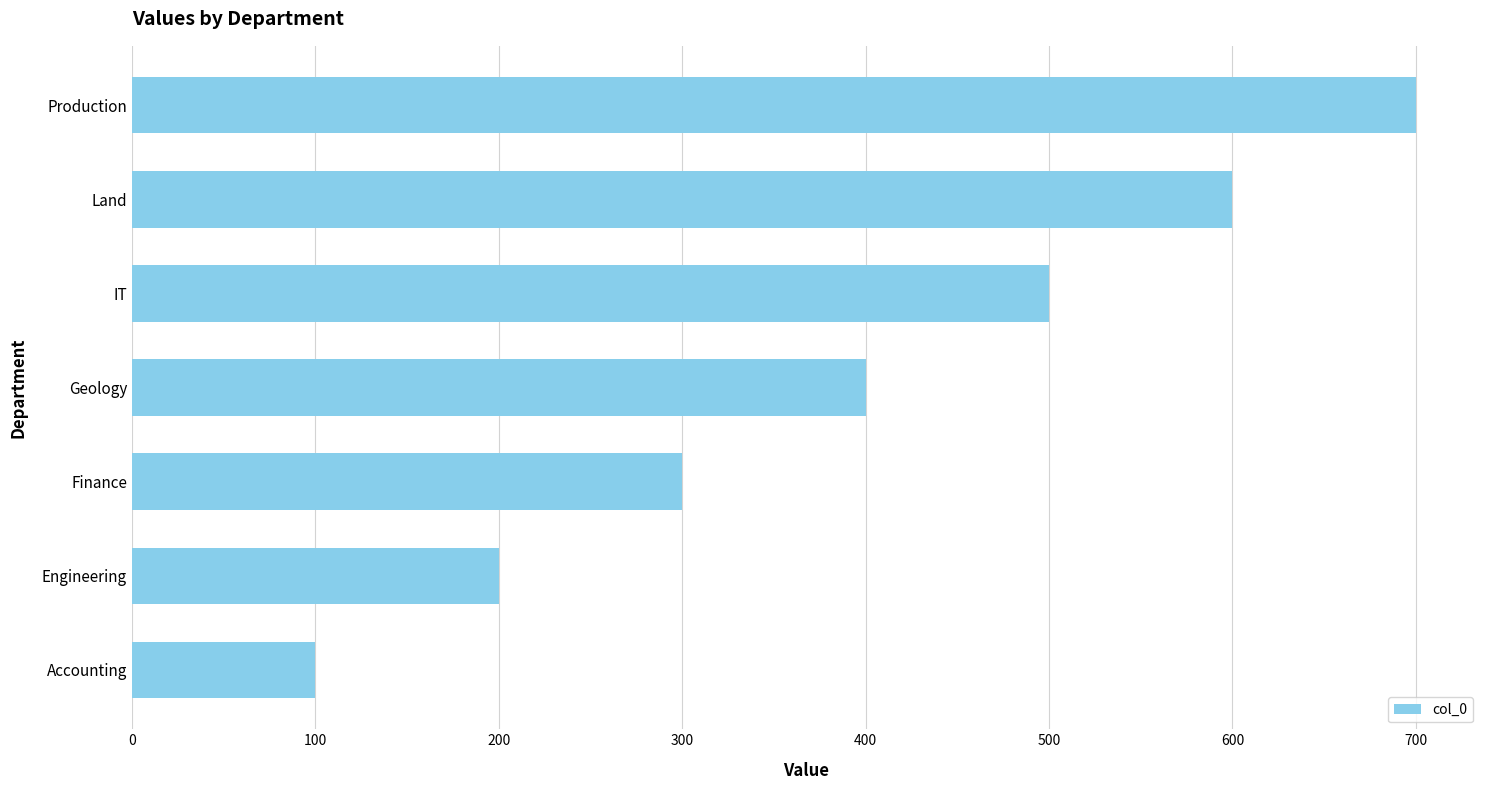

List the labels in order of value, smallest first.

Accounting, Engineering, Finance, Geology, IT, Land, Production